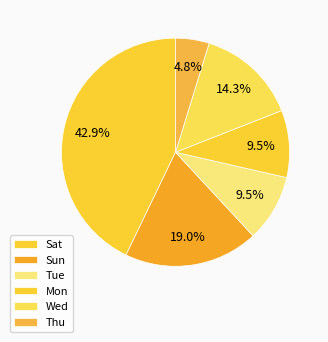

What percentage is the Tue slice, to the nearest percent?

10%